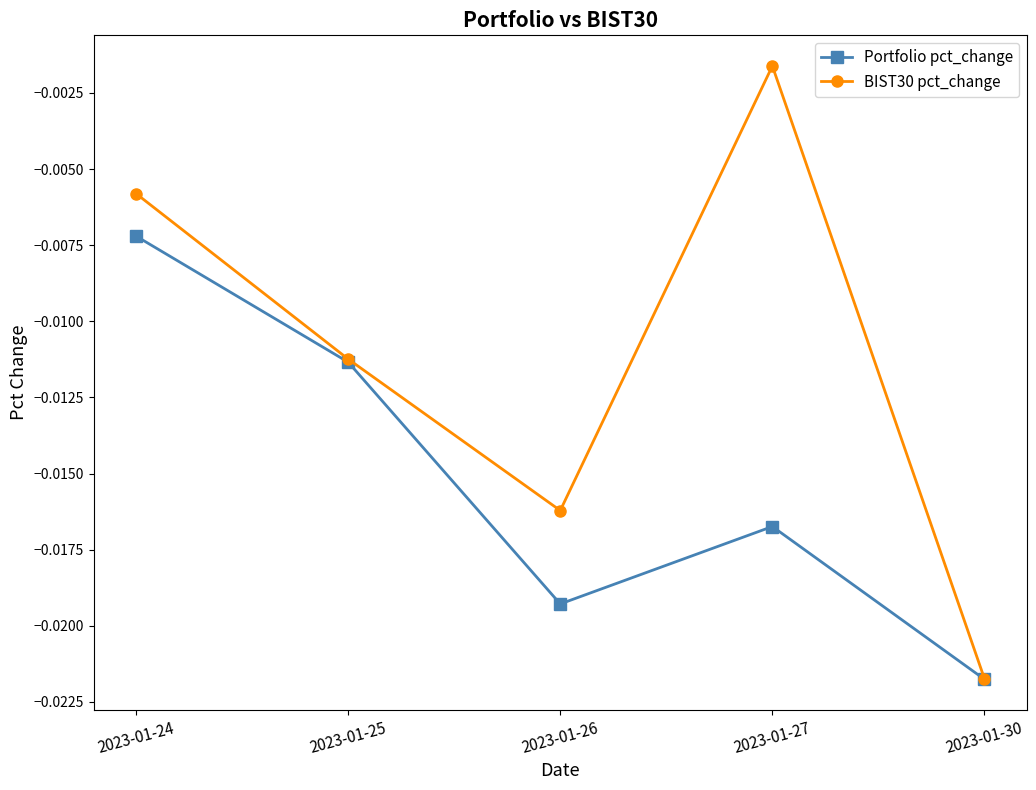

How many distinct data groups are displayed?

2